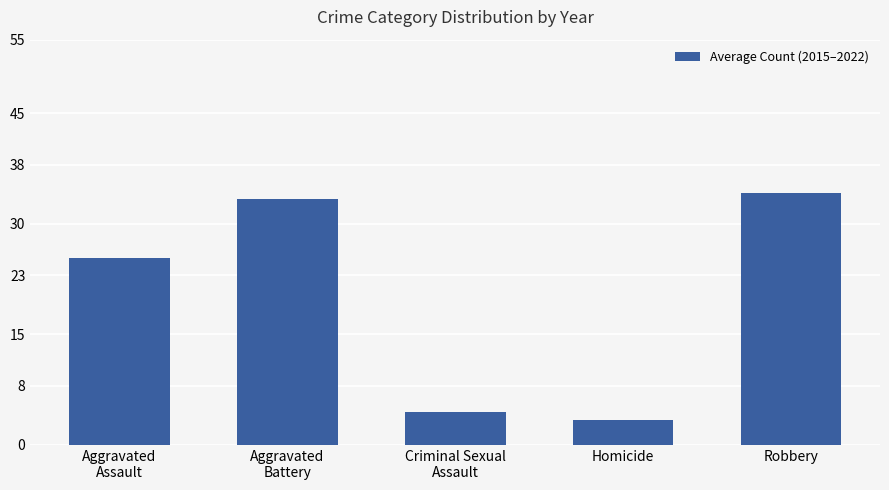

What is the sum of all values?

100.8